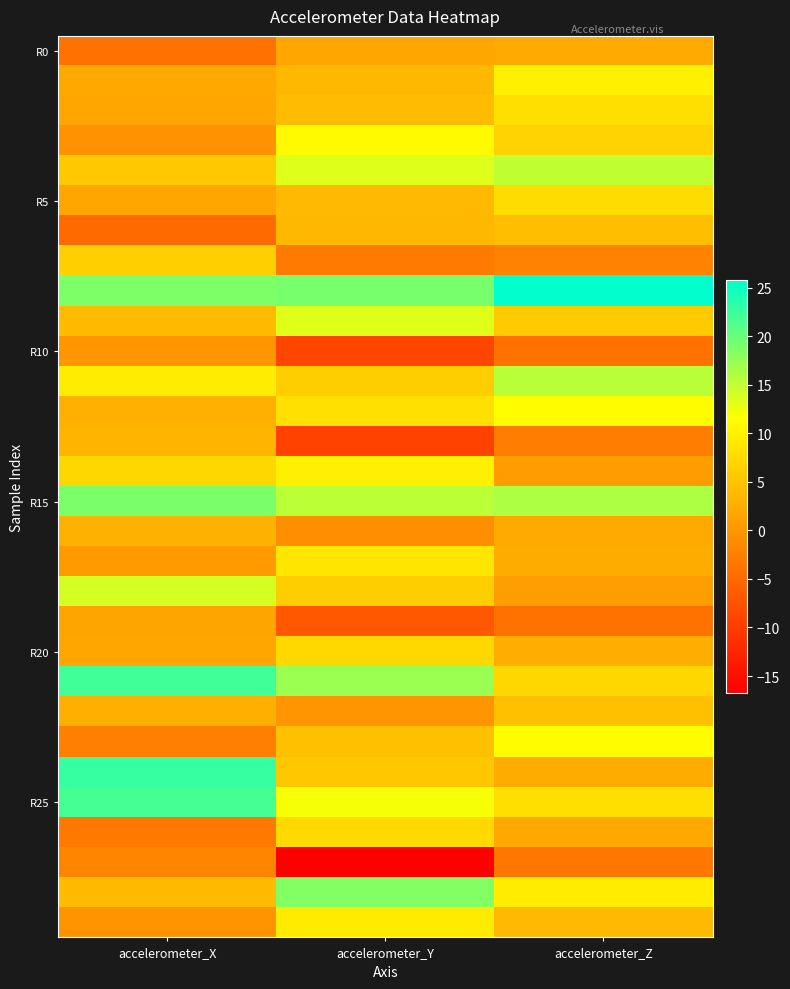

At how many categories does at least one series exceed 22?

2